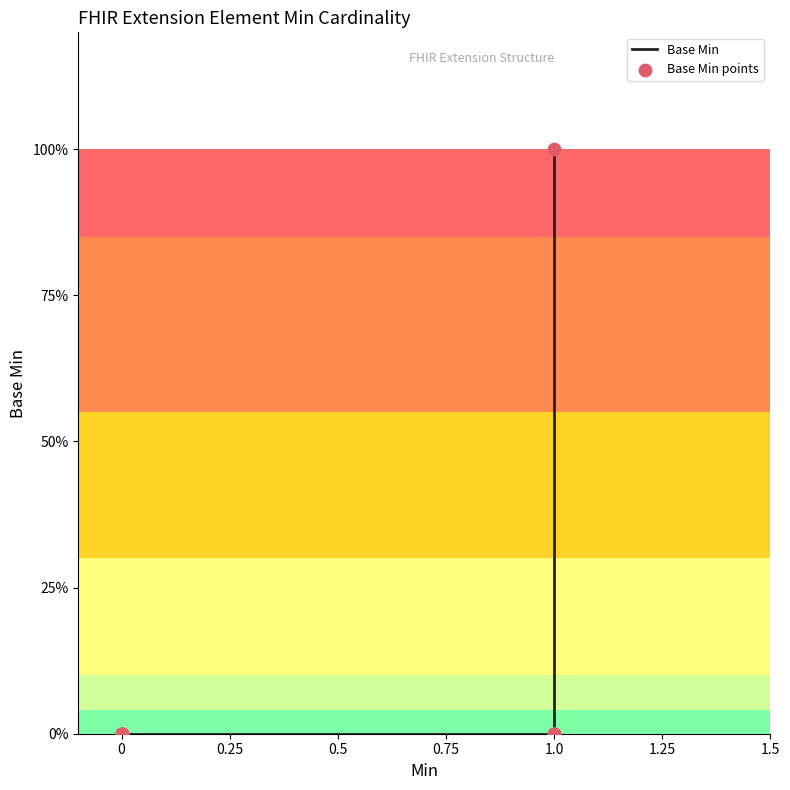

Which series contains the lowest Y value?

Base Min